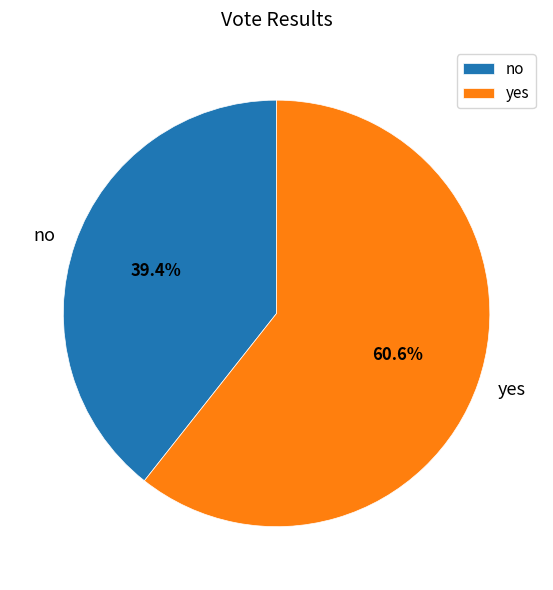

What percentage is the no slice, to the nearest percent?

39%